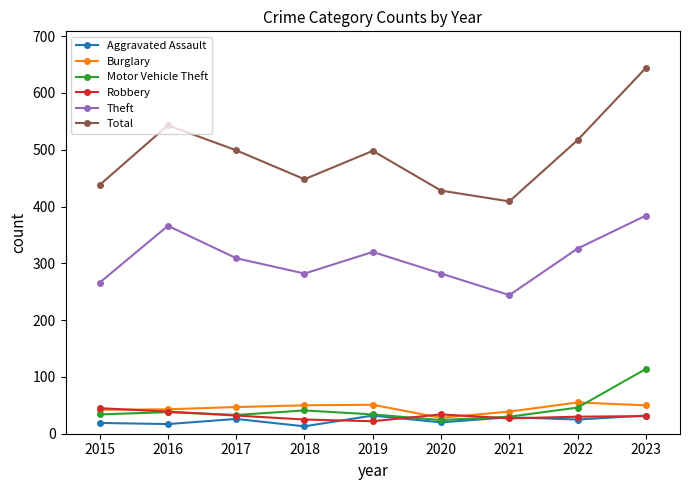

True or false: Robbery and Theft intersect in this chart.

False